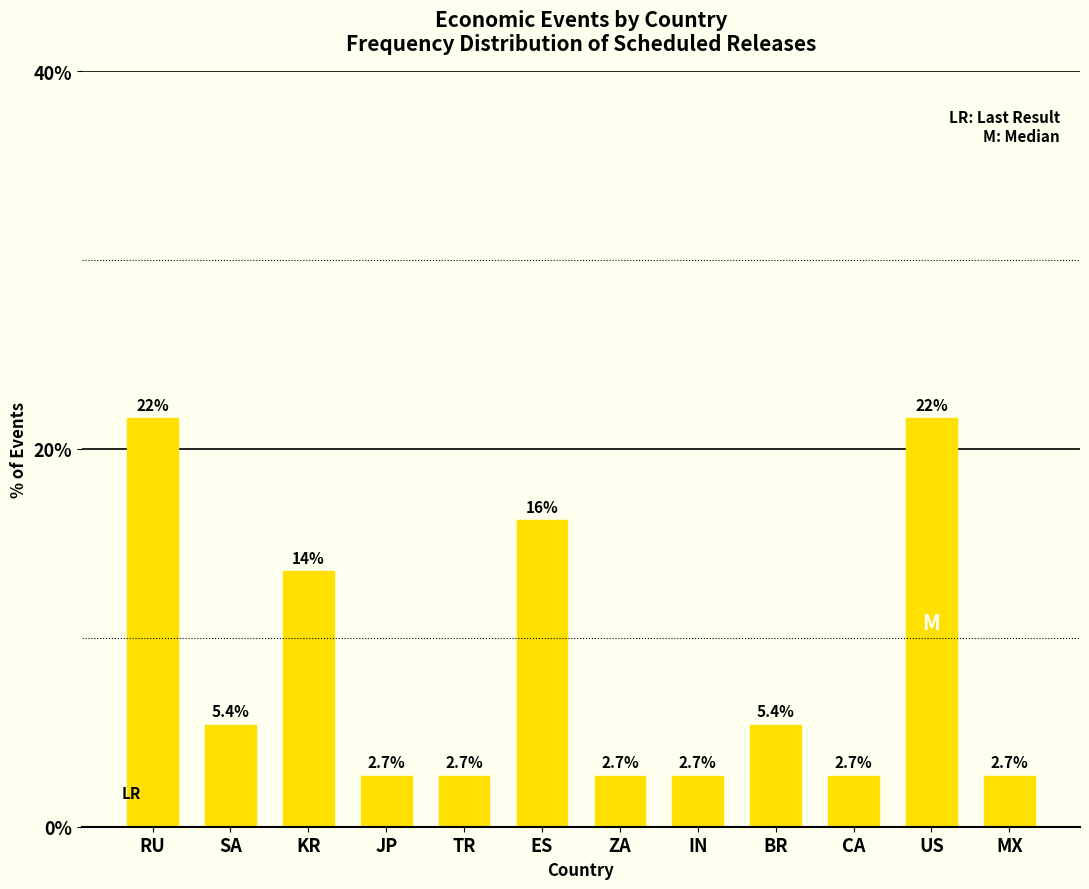

How many bars are there in total?

12